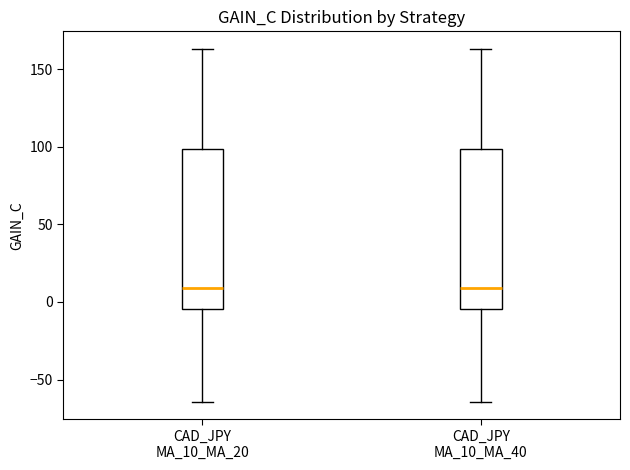

Reading left to right, transcribe this box plot: for each box, give where its median line is, the range the box spans, and where its two whiskers end, as read against the y-axis. The values are not printed on the chart, so give them approximately, as read against the axis.

CAD_JPY MA_10_MA_20: median 10, box -5 to 100, whiskers -65 to 165
CAD_JPY MA_10_MA_40: median 10, box -5 to 100, whiskers -65 to 165